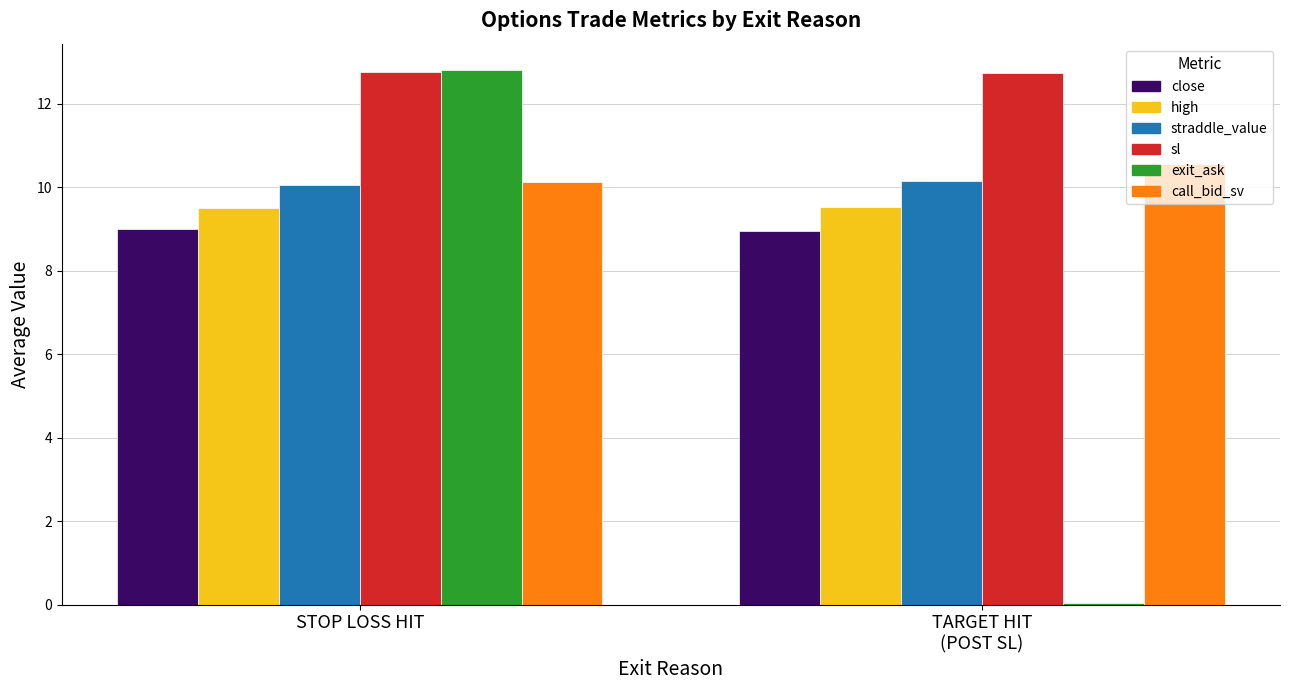

What is the lowest value of the close series?

8.9